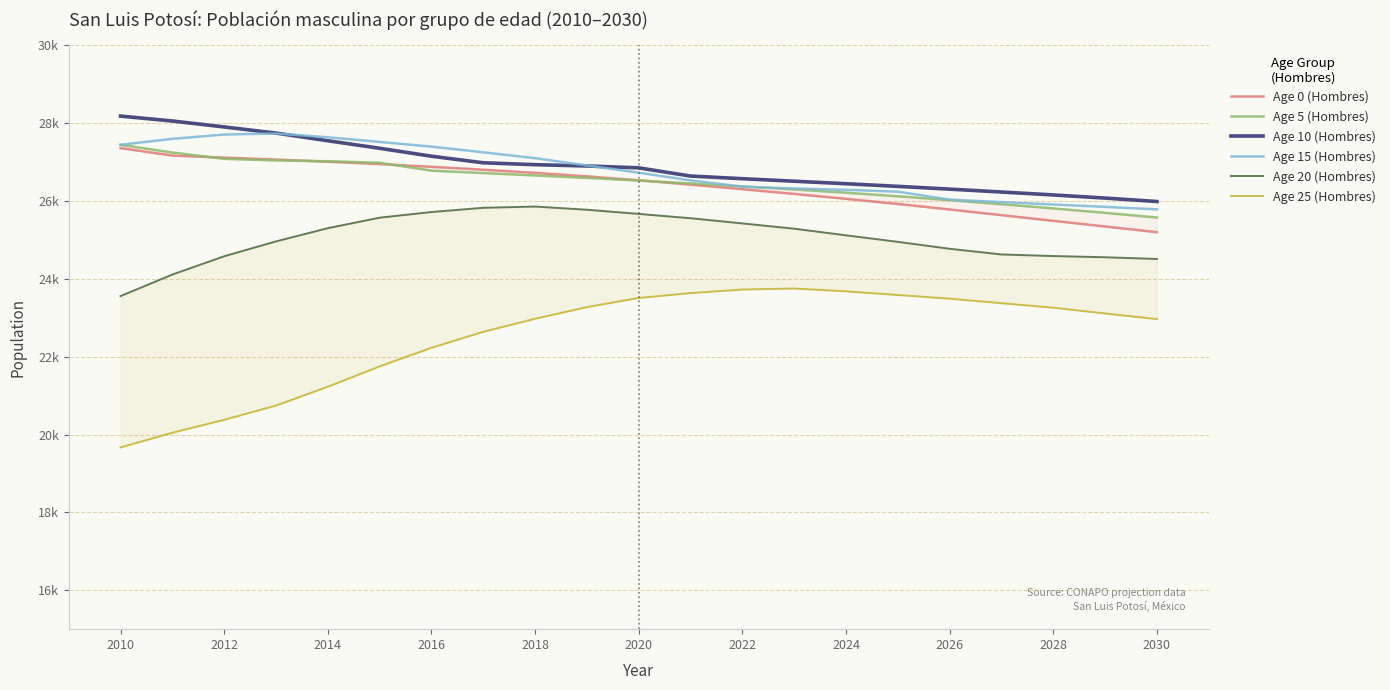

How many intersections are there between Age 15 (Hombres) and Age 10 (Hombres)?

2